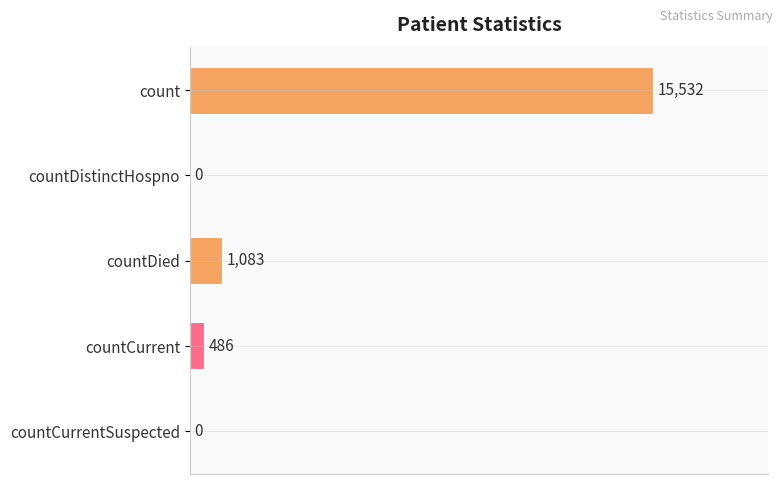

What is the change in value from count to countDistinctHospno?

-15532